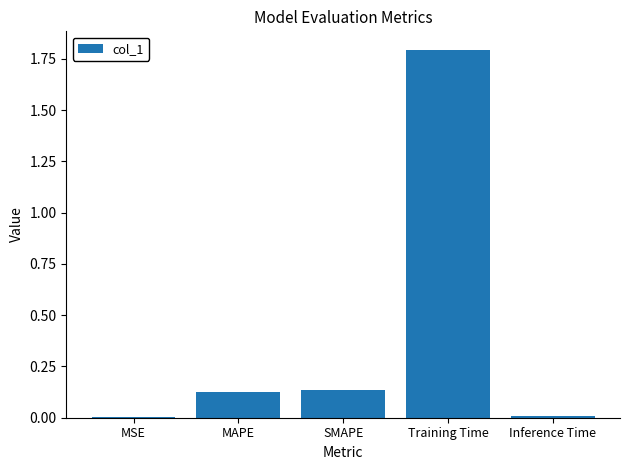

Which label corresponds to the largest value in the chart?

Training Time